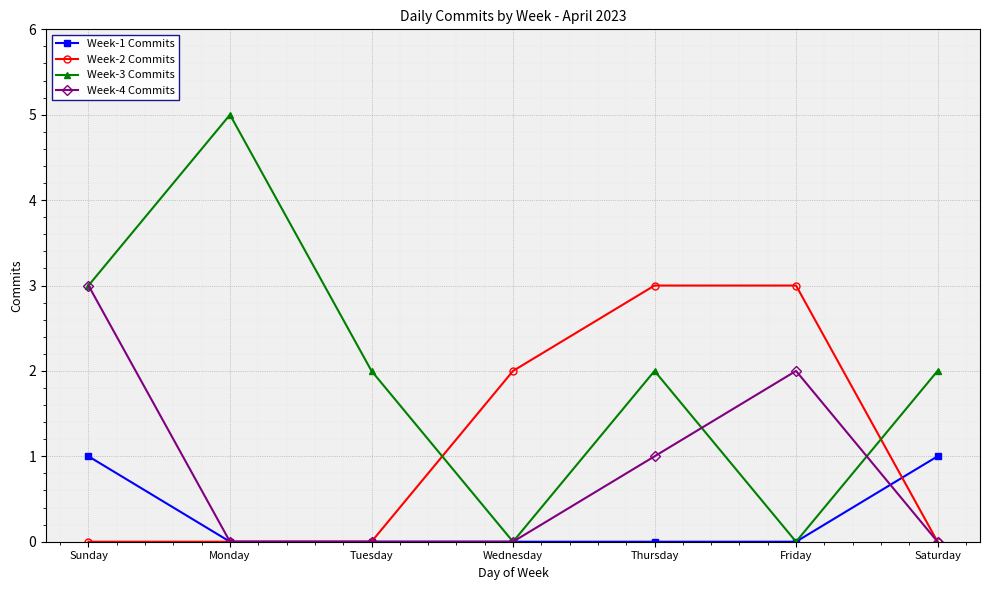

What is the difference between the Week-1 Commits values at Friday and Sunday?

1